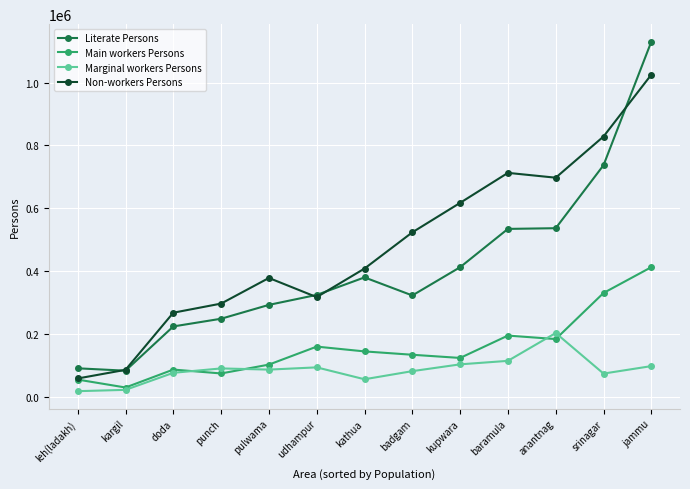

What is the maximum value shown in the chart?

1130296